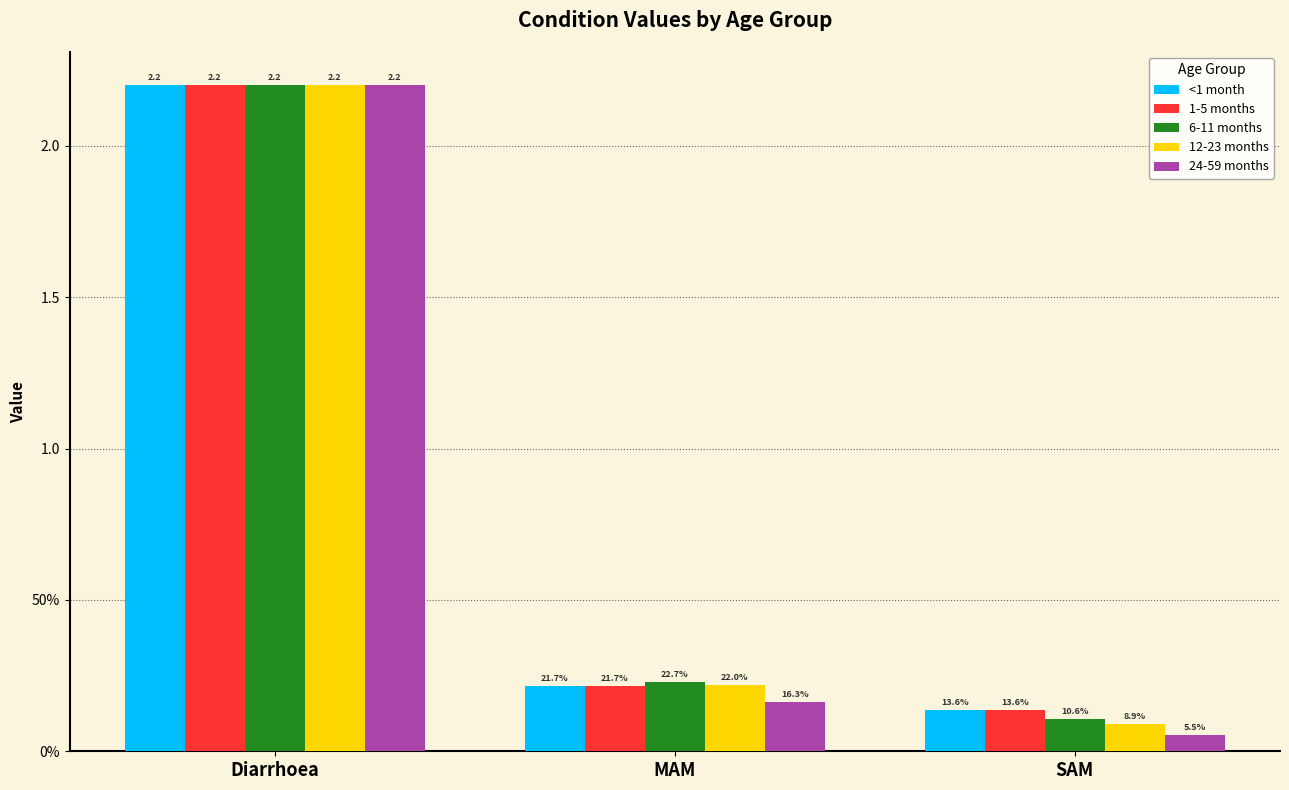

What is the highest value of the 24-59 months series?

2.2